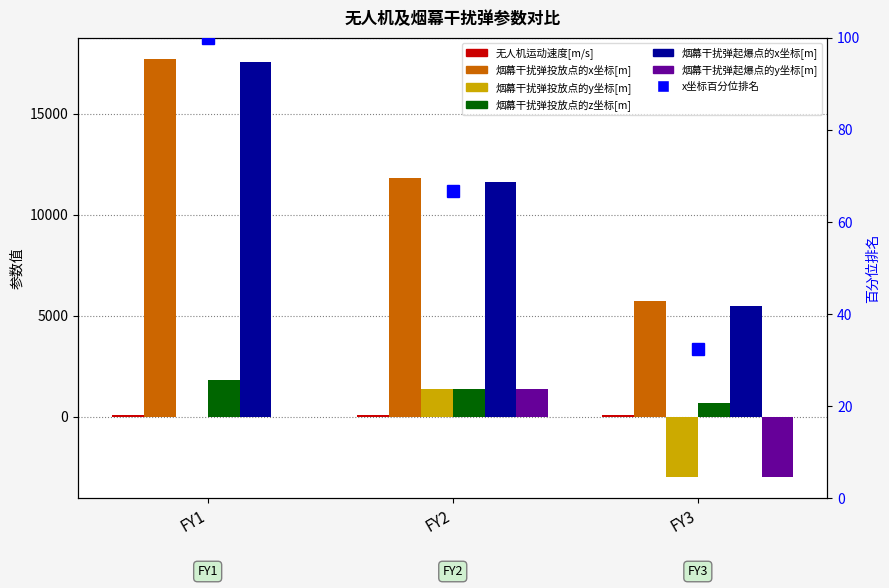

True or false: 烟幕干扰弹起爆点的x坐标[m] has a value of 11617.5 at FY2.

True